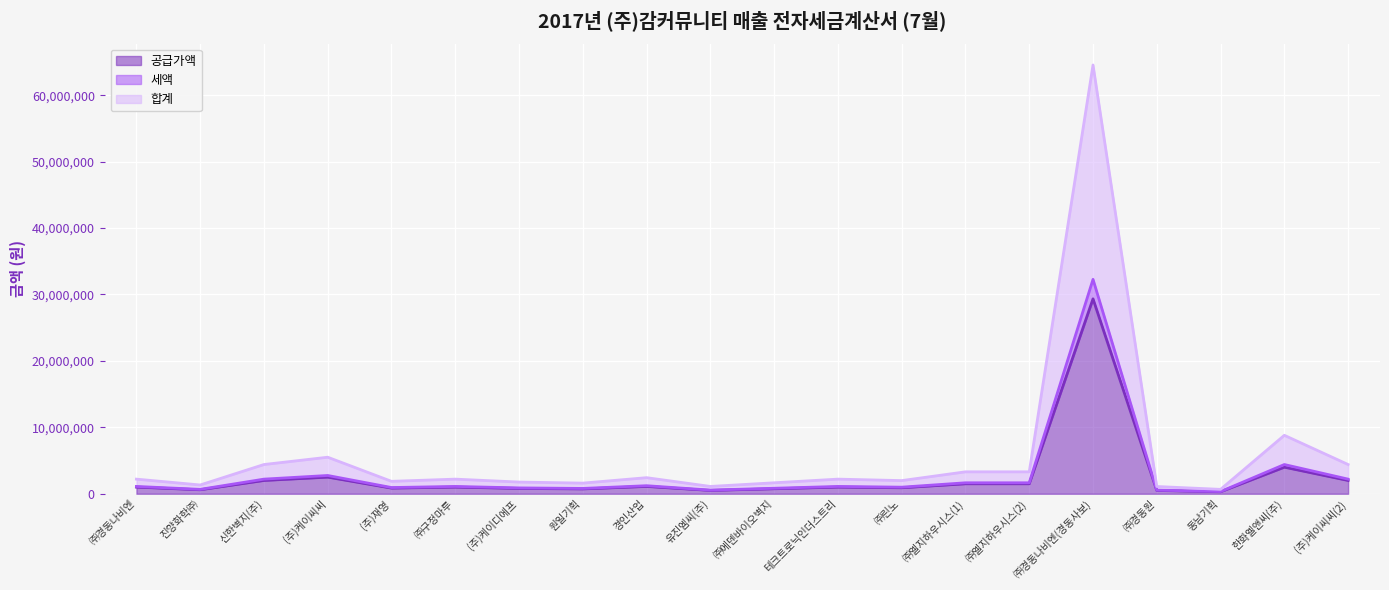

What is the lowest value of the 합계 series?

660000